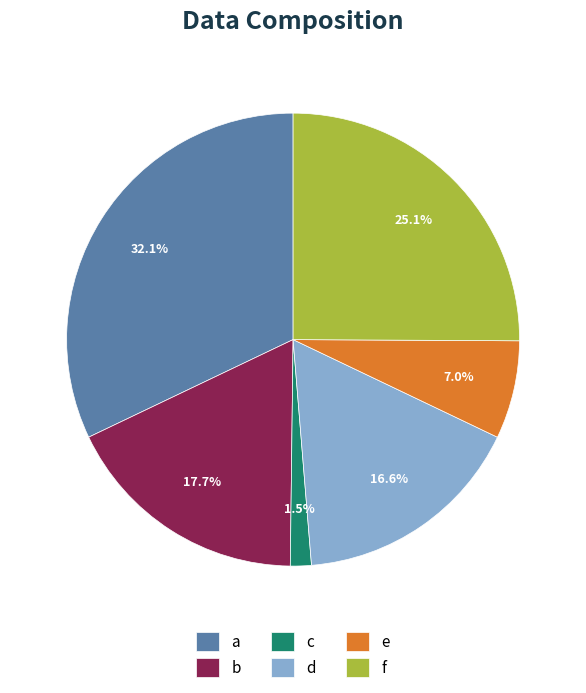

Which category has the biggest portion of the pie?

a